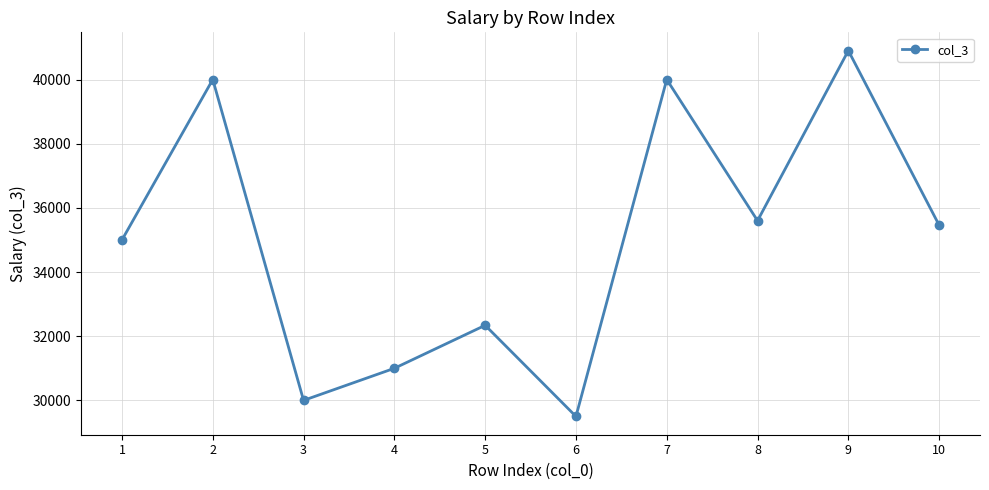

The value at 10 is 35460. True or false?

True